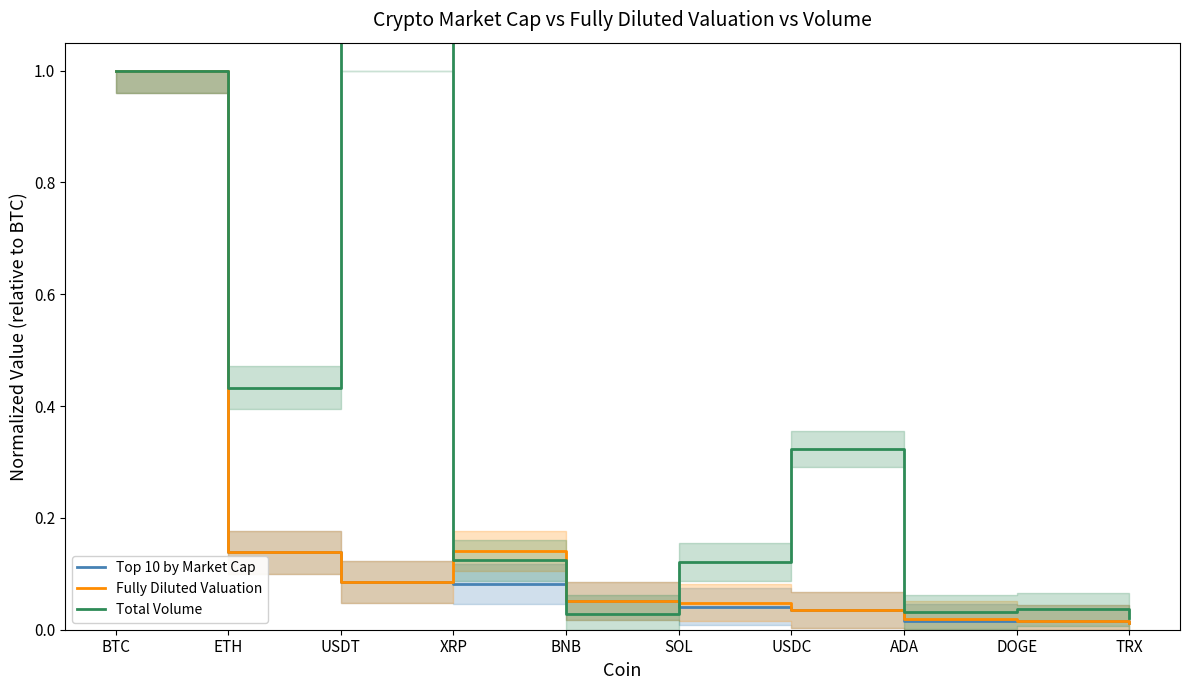

Reading left to right, list all the values displayed in this chart.

Top 10 by Market Cap: 1.0	0.1	0.1	0.1	0.1	0.0	0.0	0.0	0.0	0.0
Fully Diluted Valuation: 1.0	0.1	0.1	0.1	0.1	0.0	0.0	0.0	0.0	0.0
Total Volume: 1.0	0.4	1.4	0.1	0.0	0.1	0.3	0.0	0.0	0.0